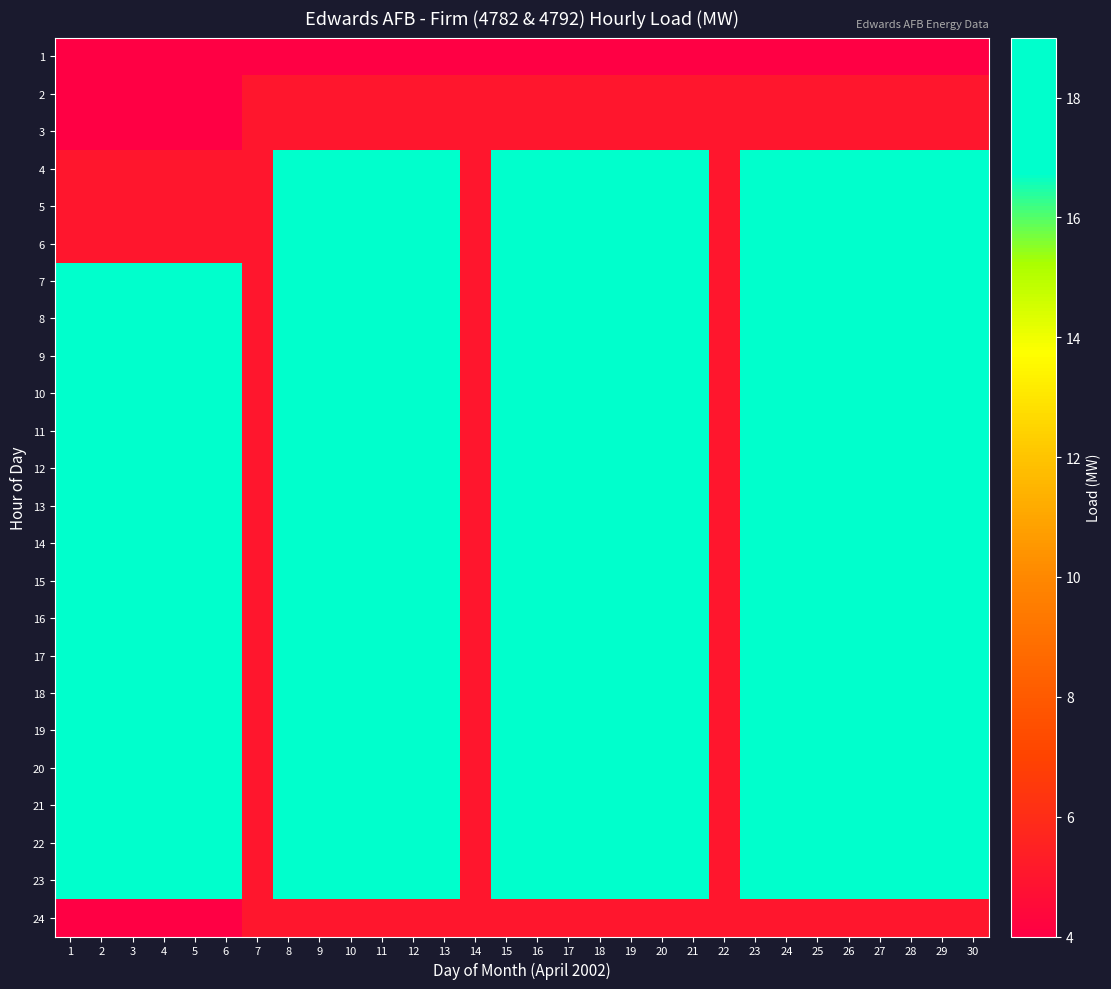

How many data points does each series have?

30